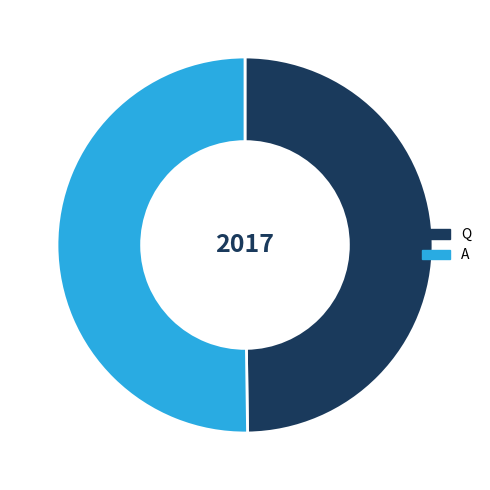

Do A and Q together represent more than half of the pie?

Yes